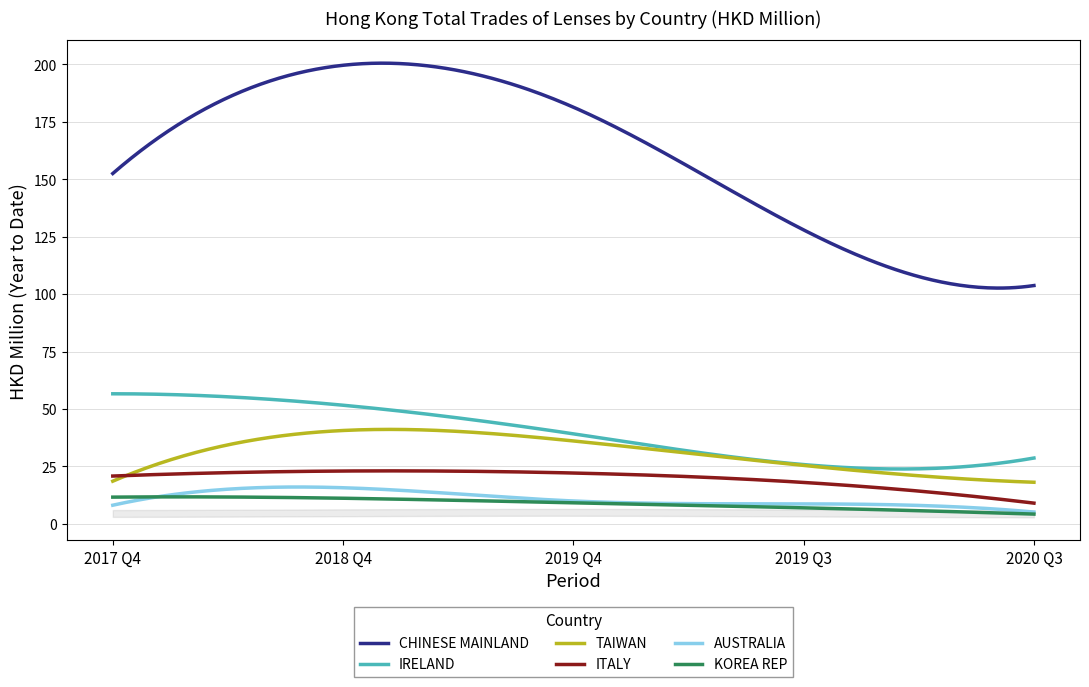

Rank the series at 201912 from highest to lowest value.

CHINESE MAINLAND, IRELAND, TAIWAN, ITALY, AUSTRALIA, KOREA REP